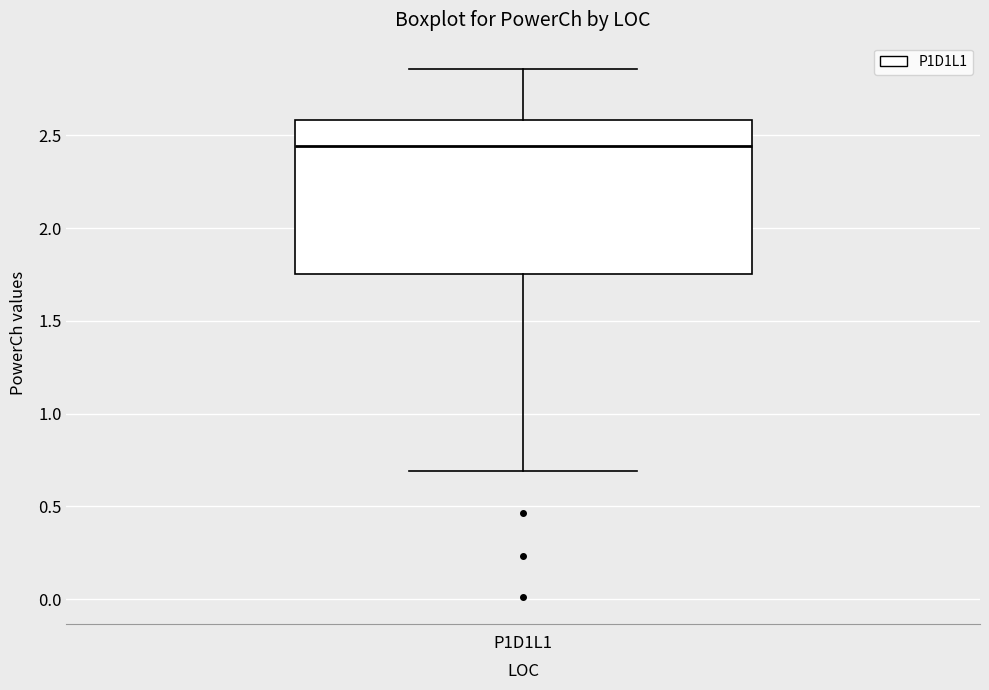

Where is the upper edge of the box for P1D1L1 on the y-axis? The values are not printed on the chart, so give them approximately, as read against the axis.

2.60